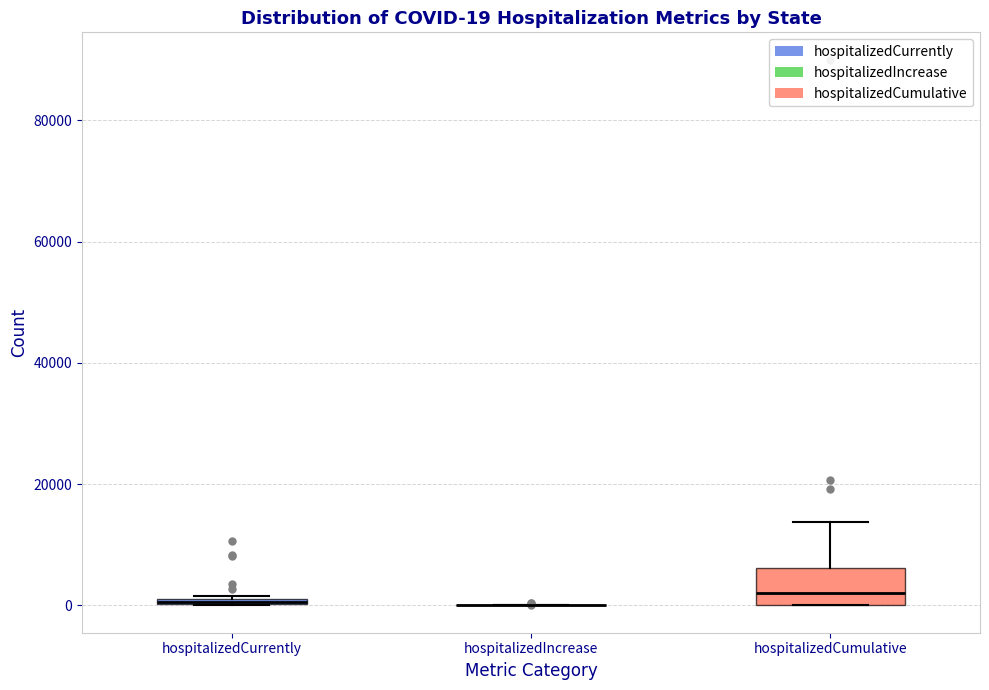

Which box is the tallest, from its lower edge to its upper edge?

hospitalizedCumulative